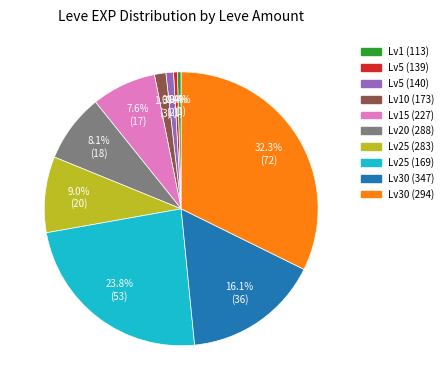

Is there a majority slice in this chart?

No